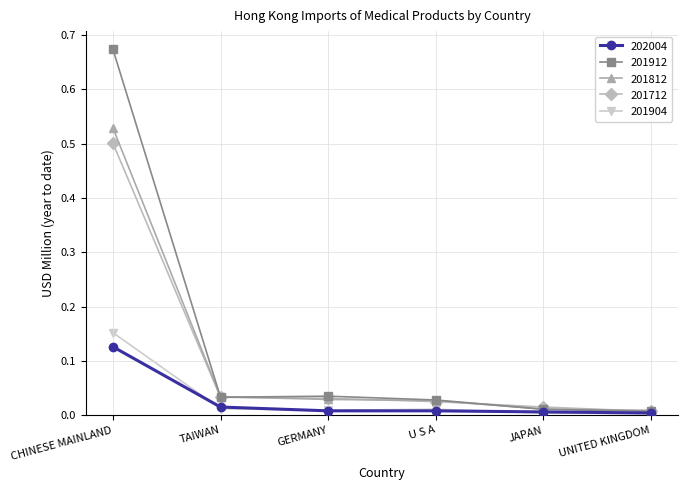

True or false: 201912 has more than 1 interior local peaks.

False